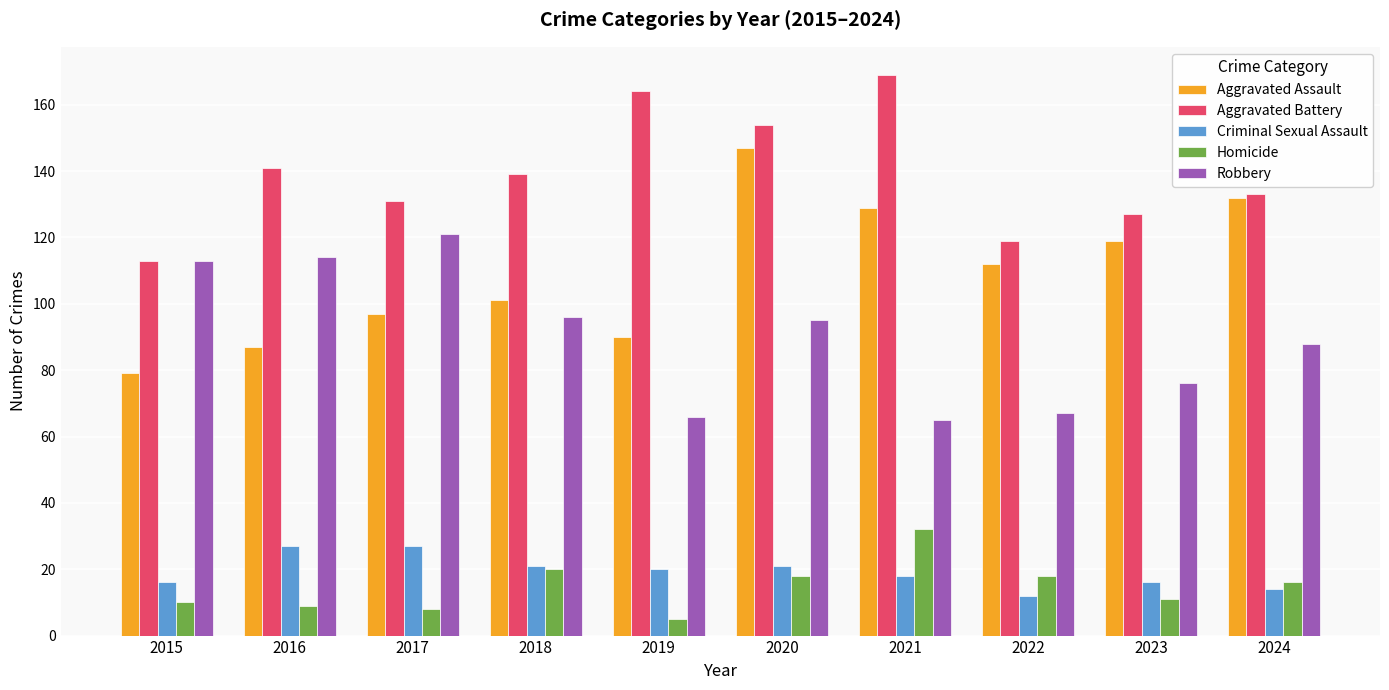

List the labels in order of Aggravated Battery value, largest first.

2021, 2019, 2020, 2016, 2018, 2024, 2017, 2023, 2022, 2015